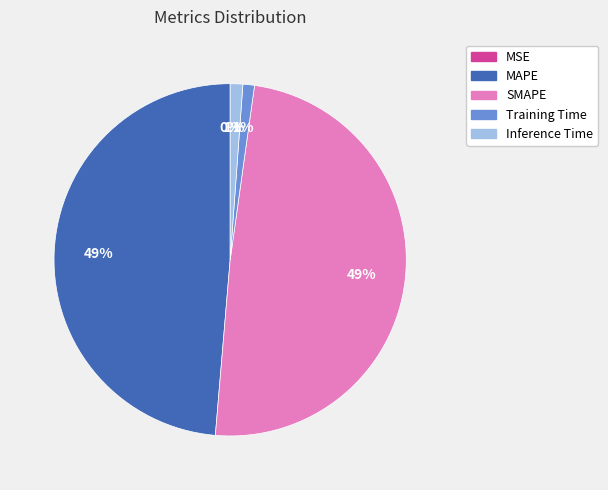

Is the sum of SMAPE and MAPE greater than half?

Yes